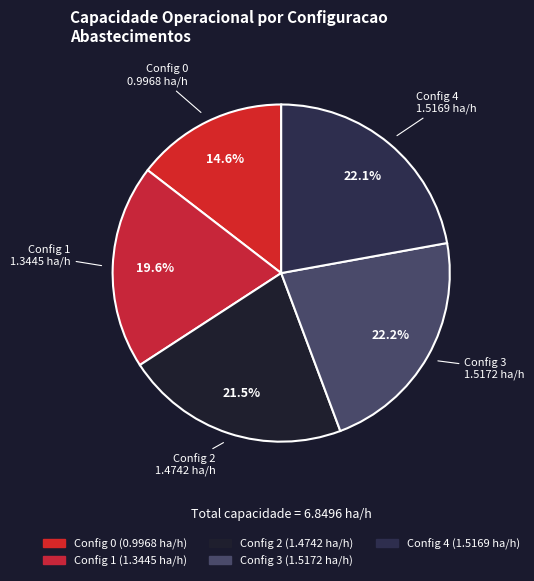

To the nearest percent, what is the average slice percentage?

20%